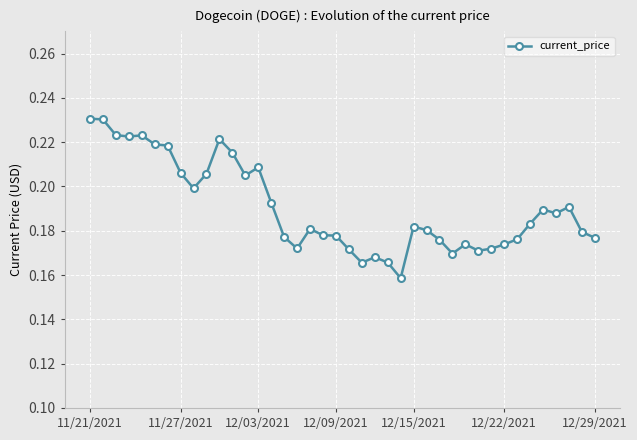

True or false: the data has more than 0 interior local peaks.

True